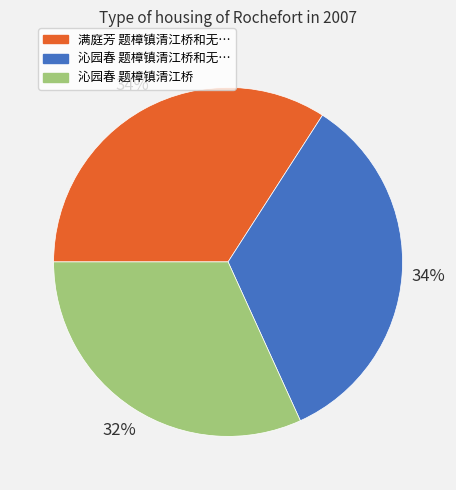

To the nearest percent, what is the average slice percentage?

33%